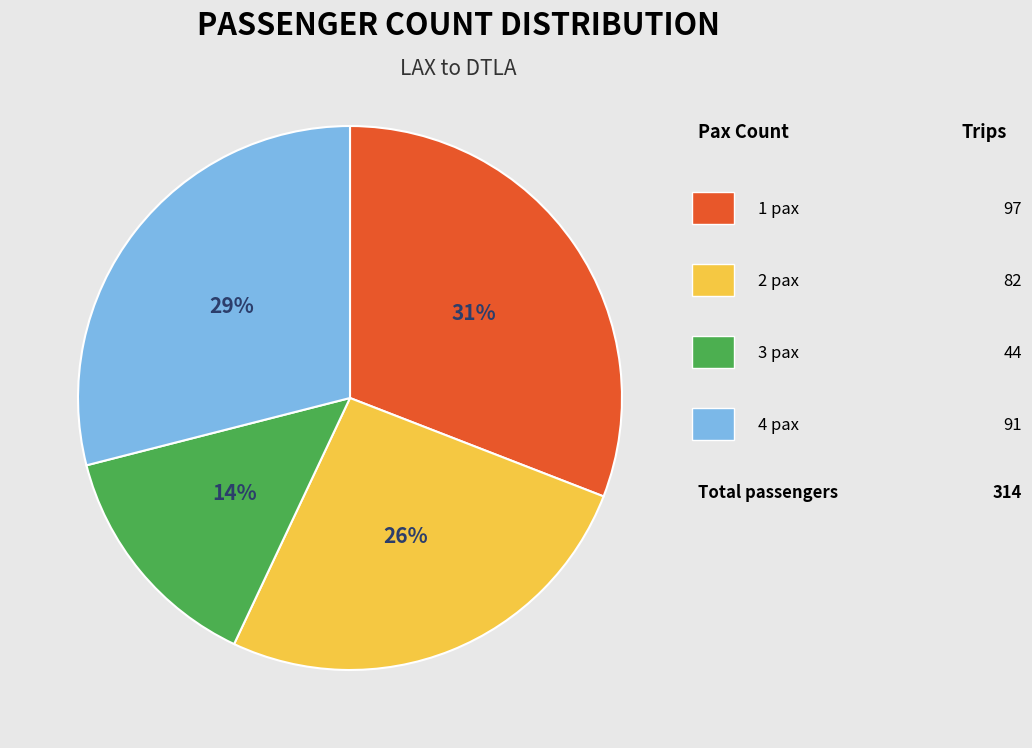

To the nearest percent, what is the average slice percentage?

25%